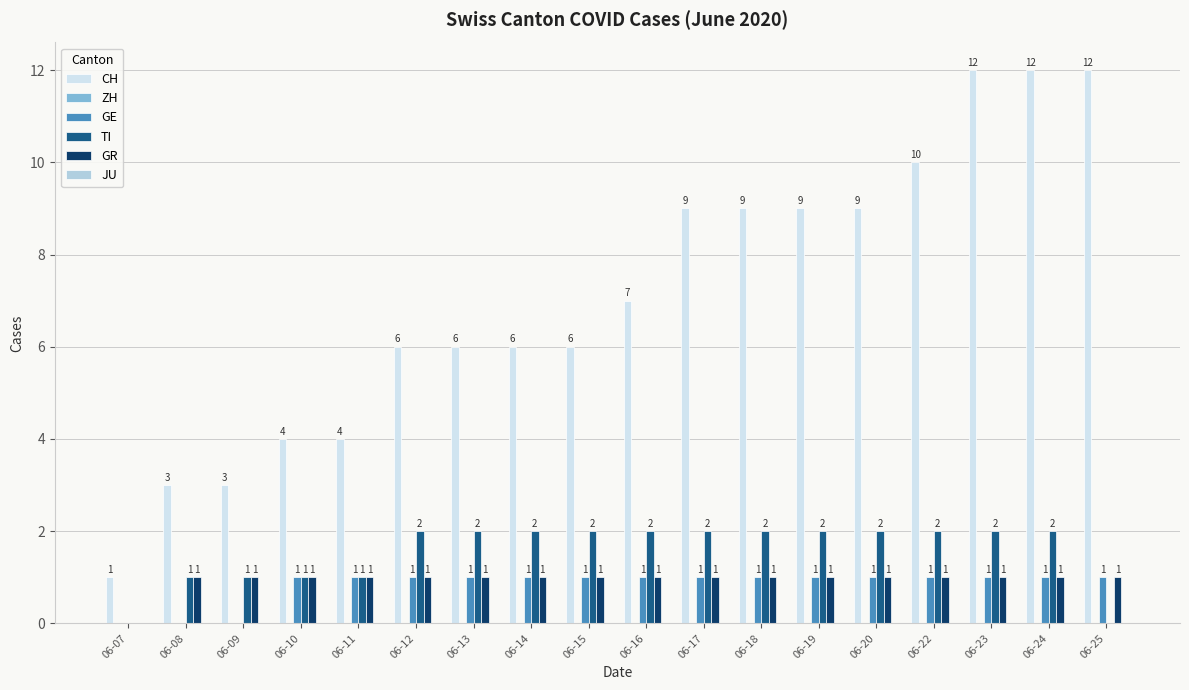

Does the chart contain stacked bars?

No